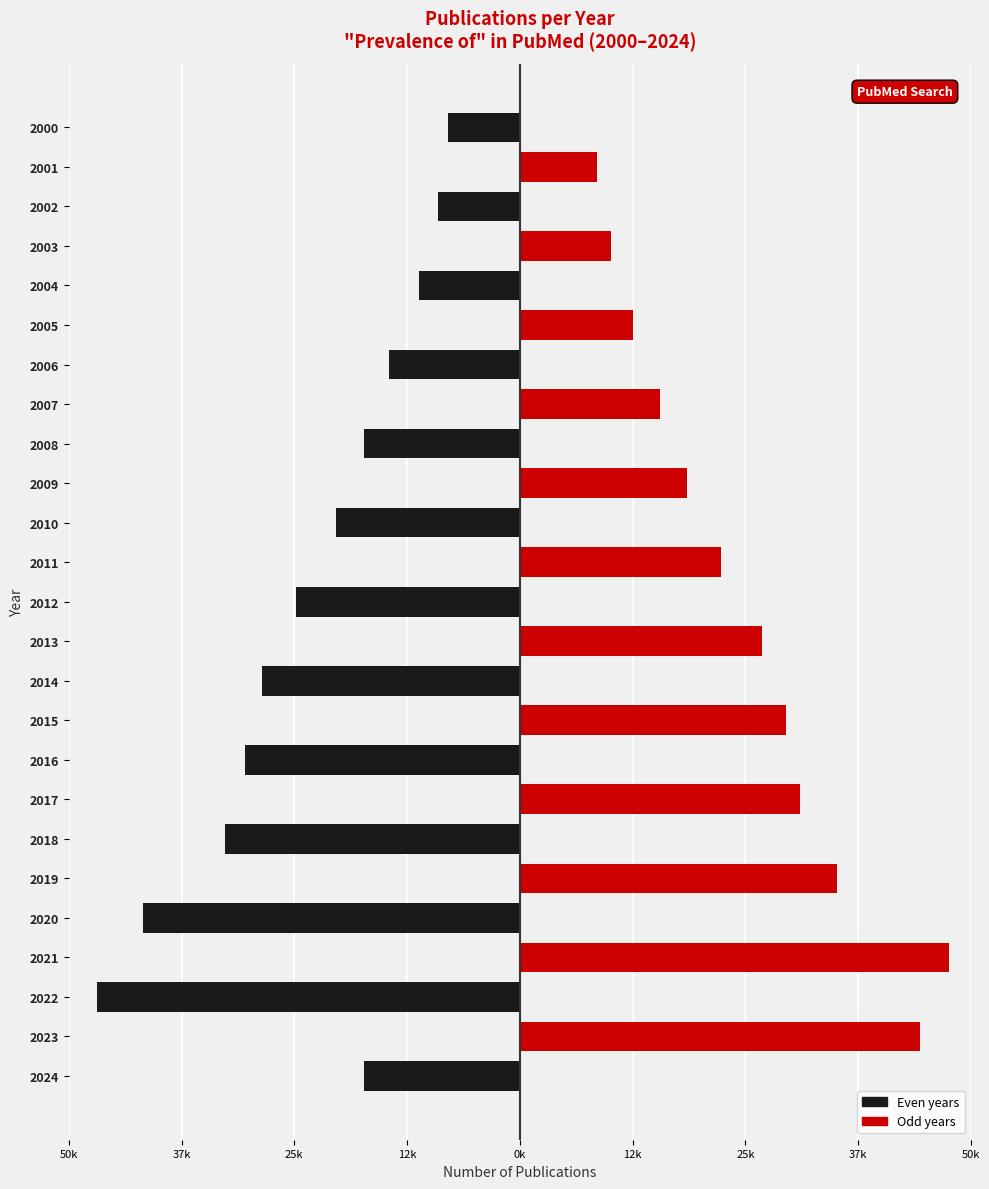

What is the average value of the Odd years series?

12187